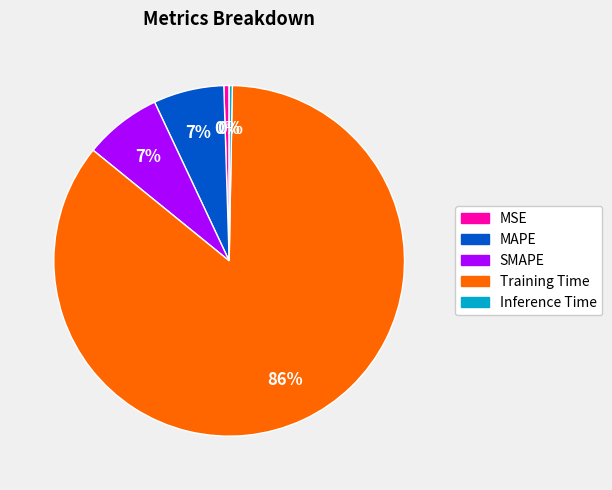

Do Training Time and Inference Time together represent more than half of the pie?

Yes